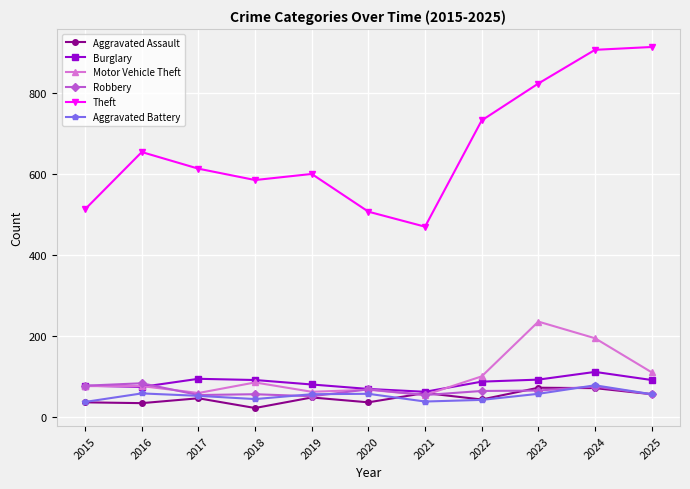

How many series are shown in this chart?

6